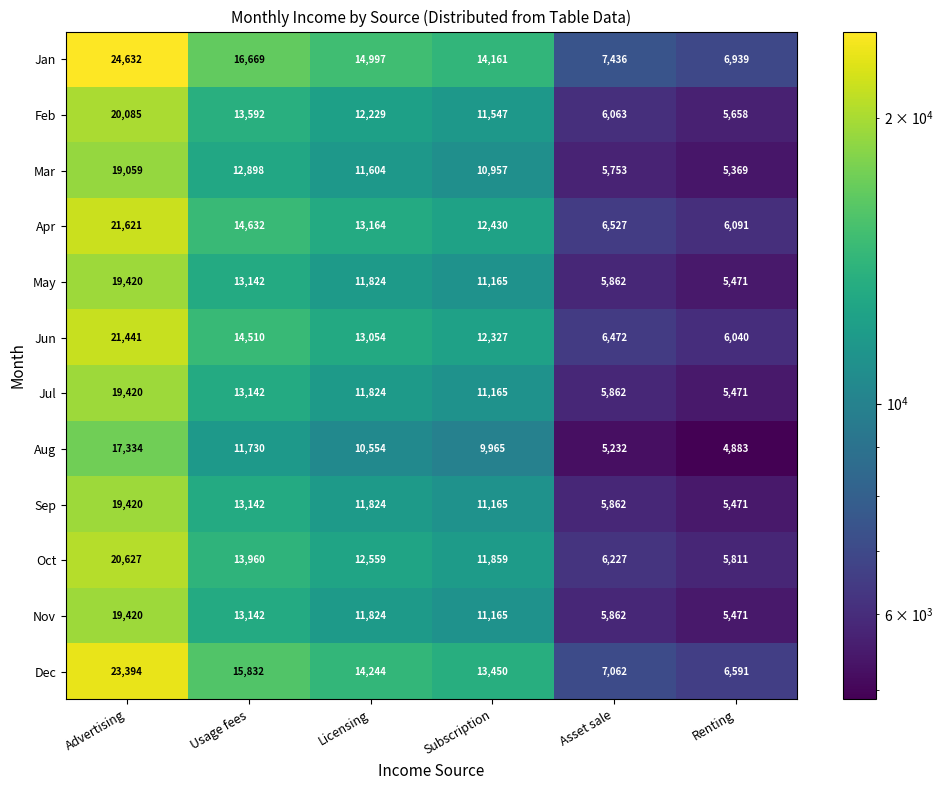

What is the sum of all Jun values?

73844